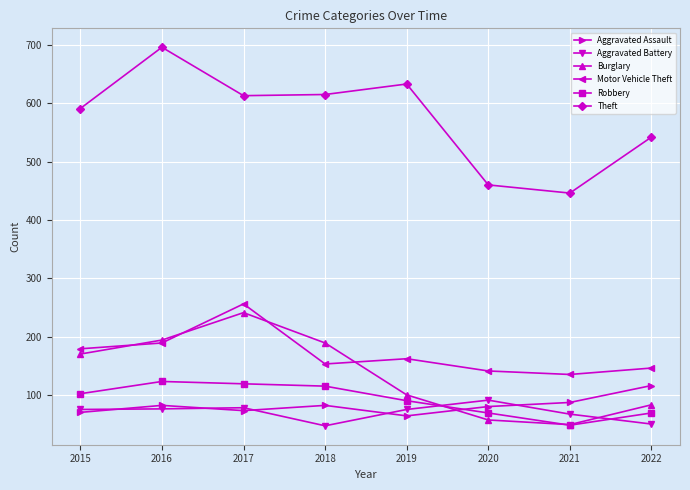

What is the value of the Aggravated Assault point at the 4th from the left?

82